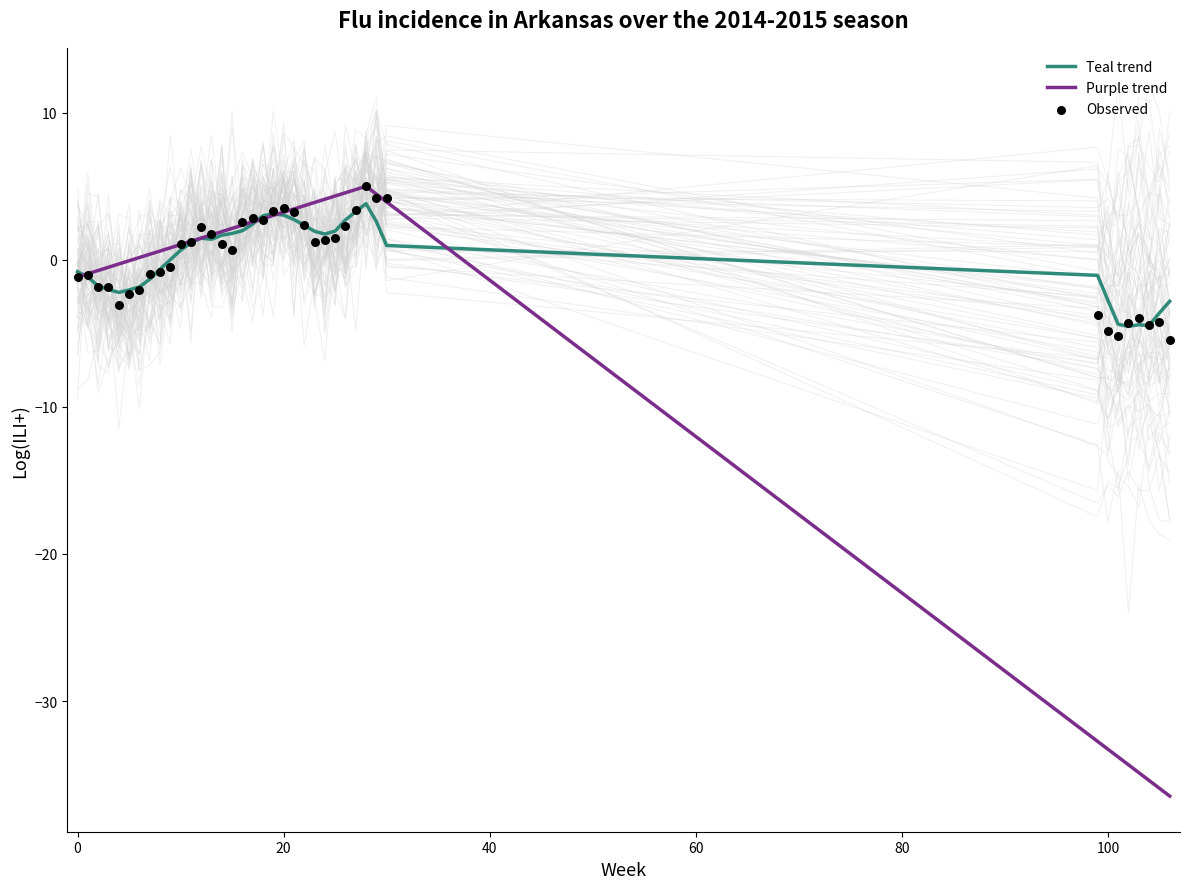

Which has a higher value, 101 or 99?

99